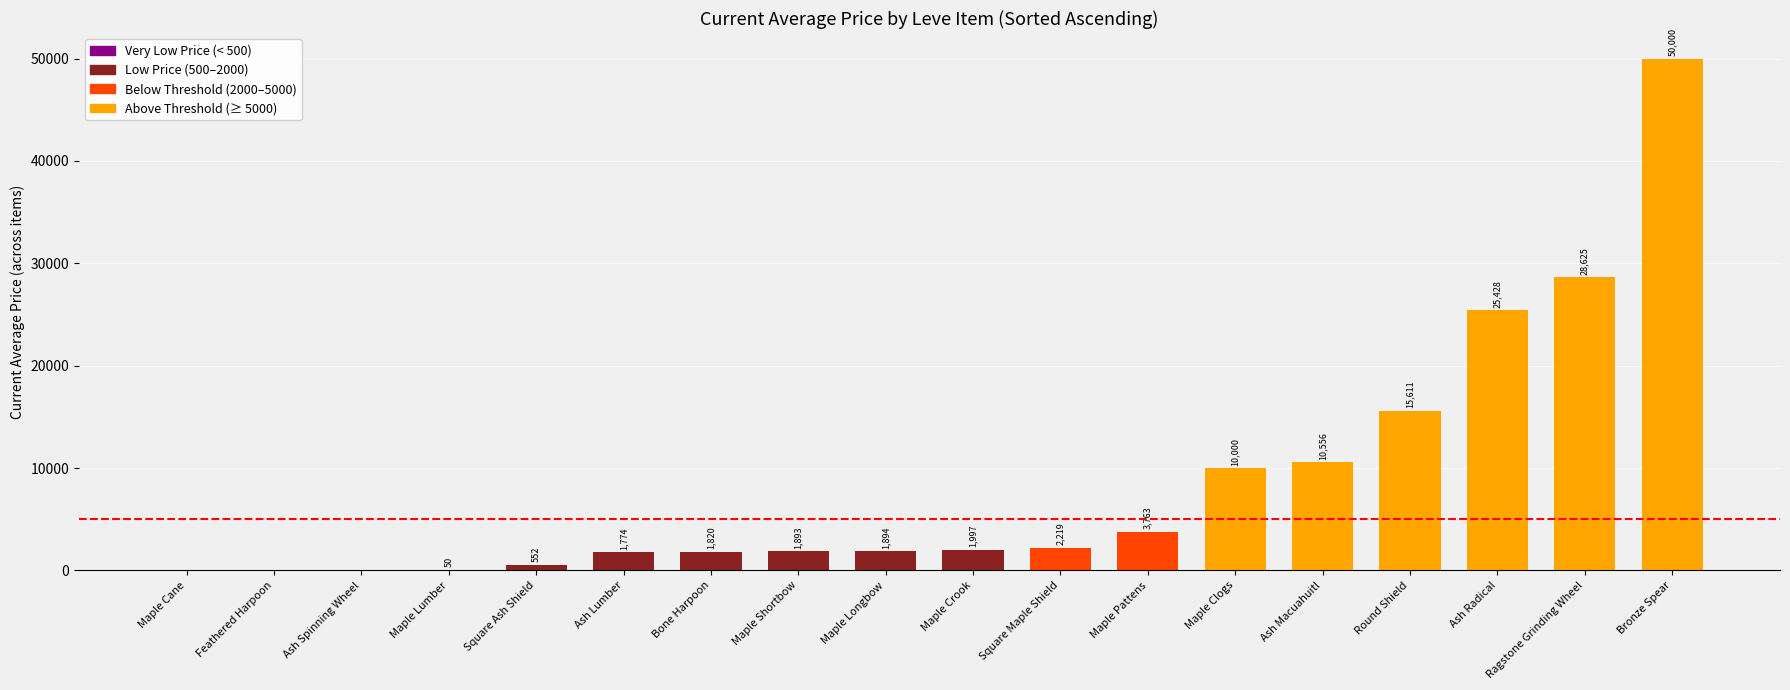

Between Maple Lumber and Ragstone Grinding Wheel, which is larger?

Ragstone Grinding Wheel